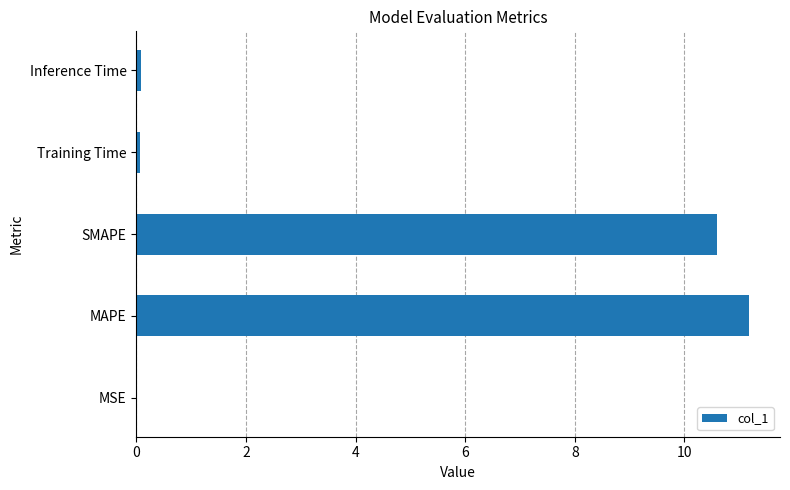

The chart shows a value of 11.2 at MAPE. True or false?

True